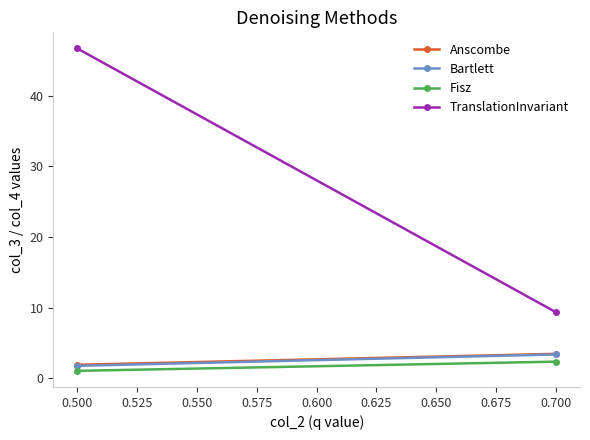

At how many categories does at least one series exceed 6?

2